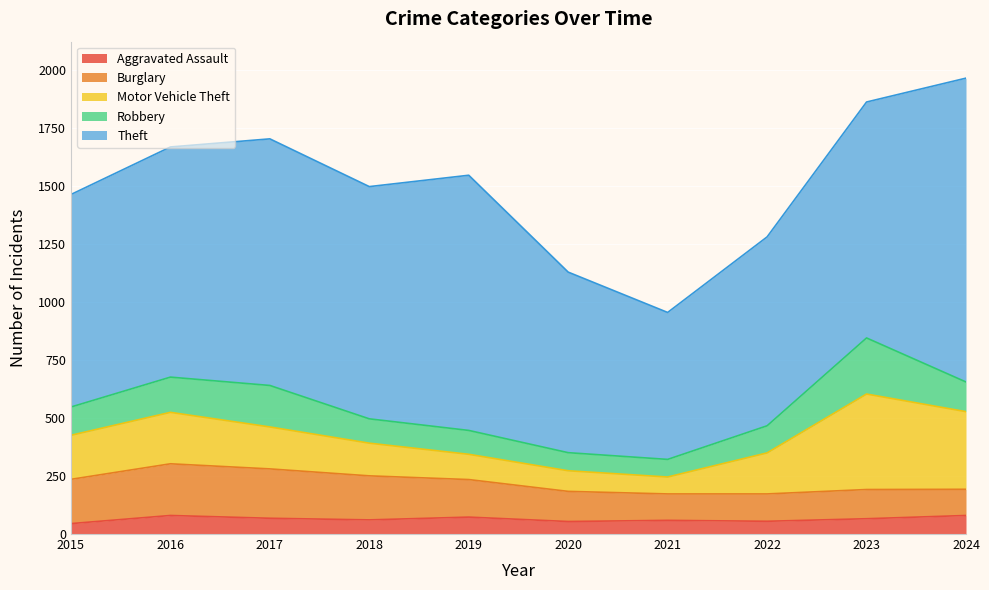

Reading left to right, what are all the values shown in this chart?

Aggravated Assault: 2015=45	2016=80	2017=68	2018=61	2019=73	2020=54	2021=59	2022=55	2023=66	2024=80
Burglary: 2015=191	2016=223	2017=213	2018=190	2019=162	2020=130	2021=114	2022=118	2023=126	2024=113
Motor Vehicle Theft: 2015=190	2016=222	2017=181	2018=141	2019=109	2020=89	2021=73	2022=177	2023=412	2024=335
Robbery: 2015=122	2016=152	2017=179	2018=105	2019=103	2020=78	2021=76	2022=117	2023=242	2024=128
Theft: 2015=917	2016=993	2017=1064	2018=1002	2019=1101	2020=779	2021=634	2022=815	2023=1018	2024=1311